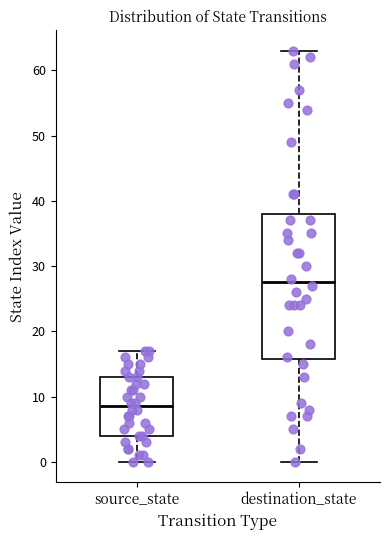

Reading left to right, read every box against the y-axis: the position of its median line, the range the box covers, and the ends of its whiskers. The values are not printed on the chart, so give them approximately, as read against the axis.

source_state: median 9, box 4 to 13, whiskers 0 to 17
destination_state: median 28, box 16 to 38, whiskers 0 to 63